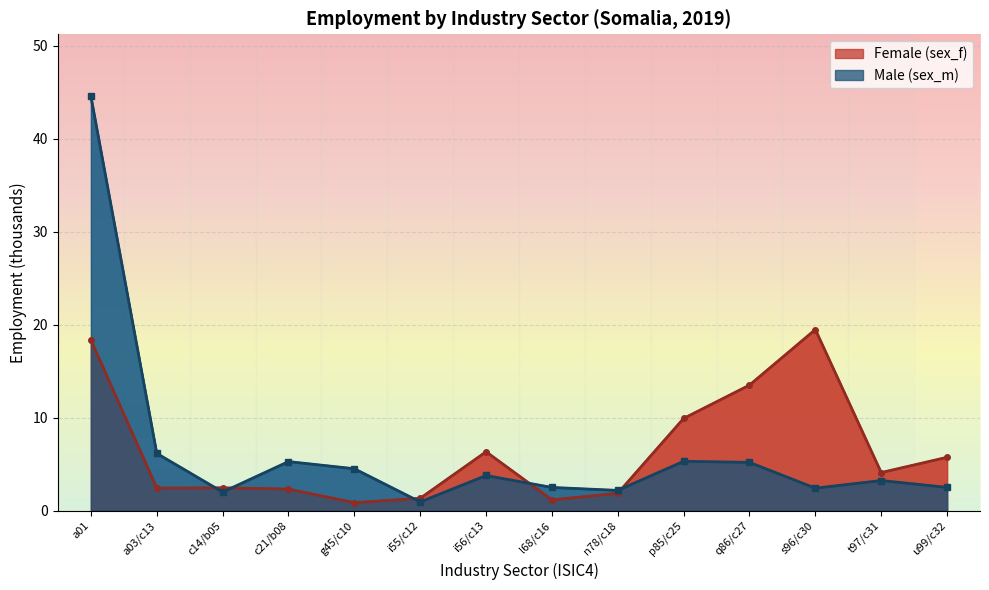

How many interior local valleys does the Male (sex_m) series have?

4